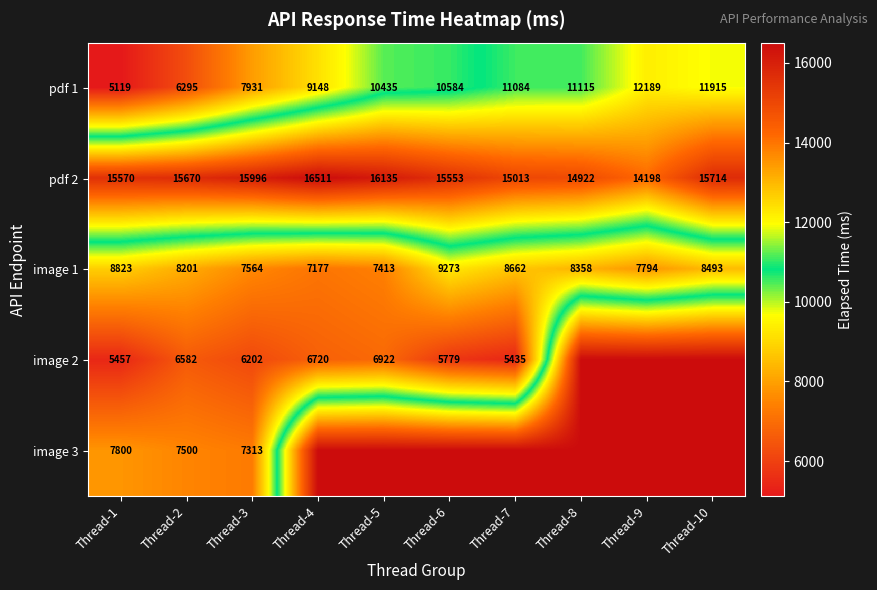

What value does the pdf 2 series have at Thread-9, to the nearest 100?

14200